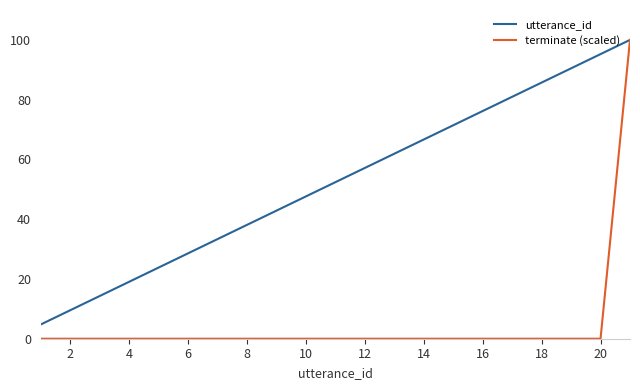

Which series has the largest range (max minus min)?

terminate (scaled)